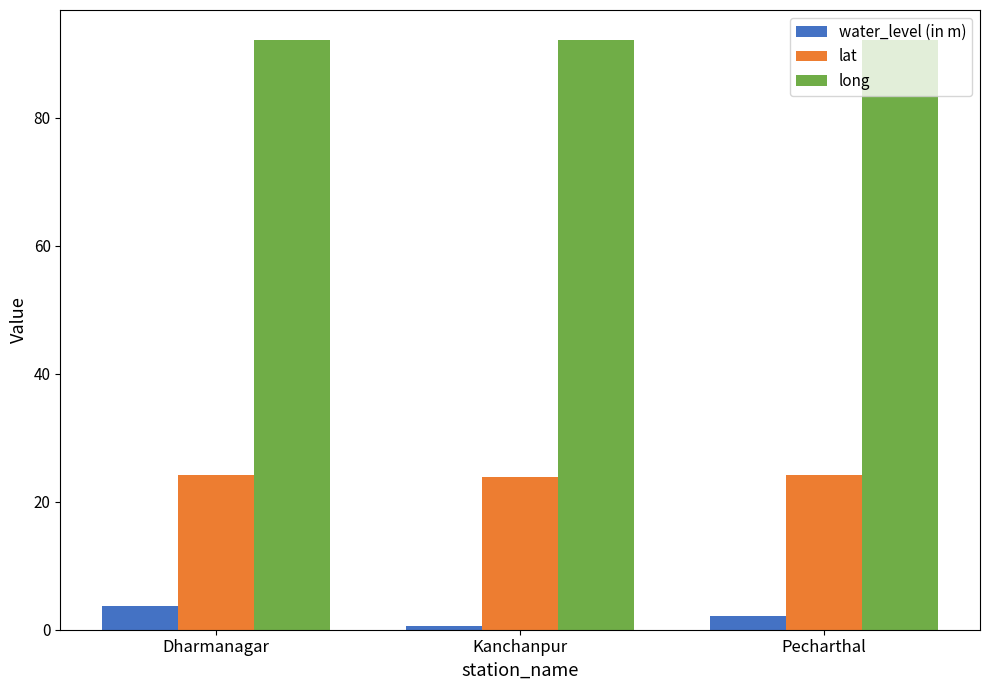

At how many categories does at least one series exceed 46?

3